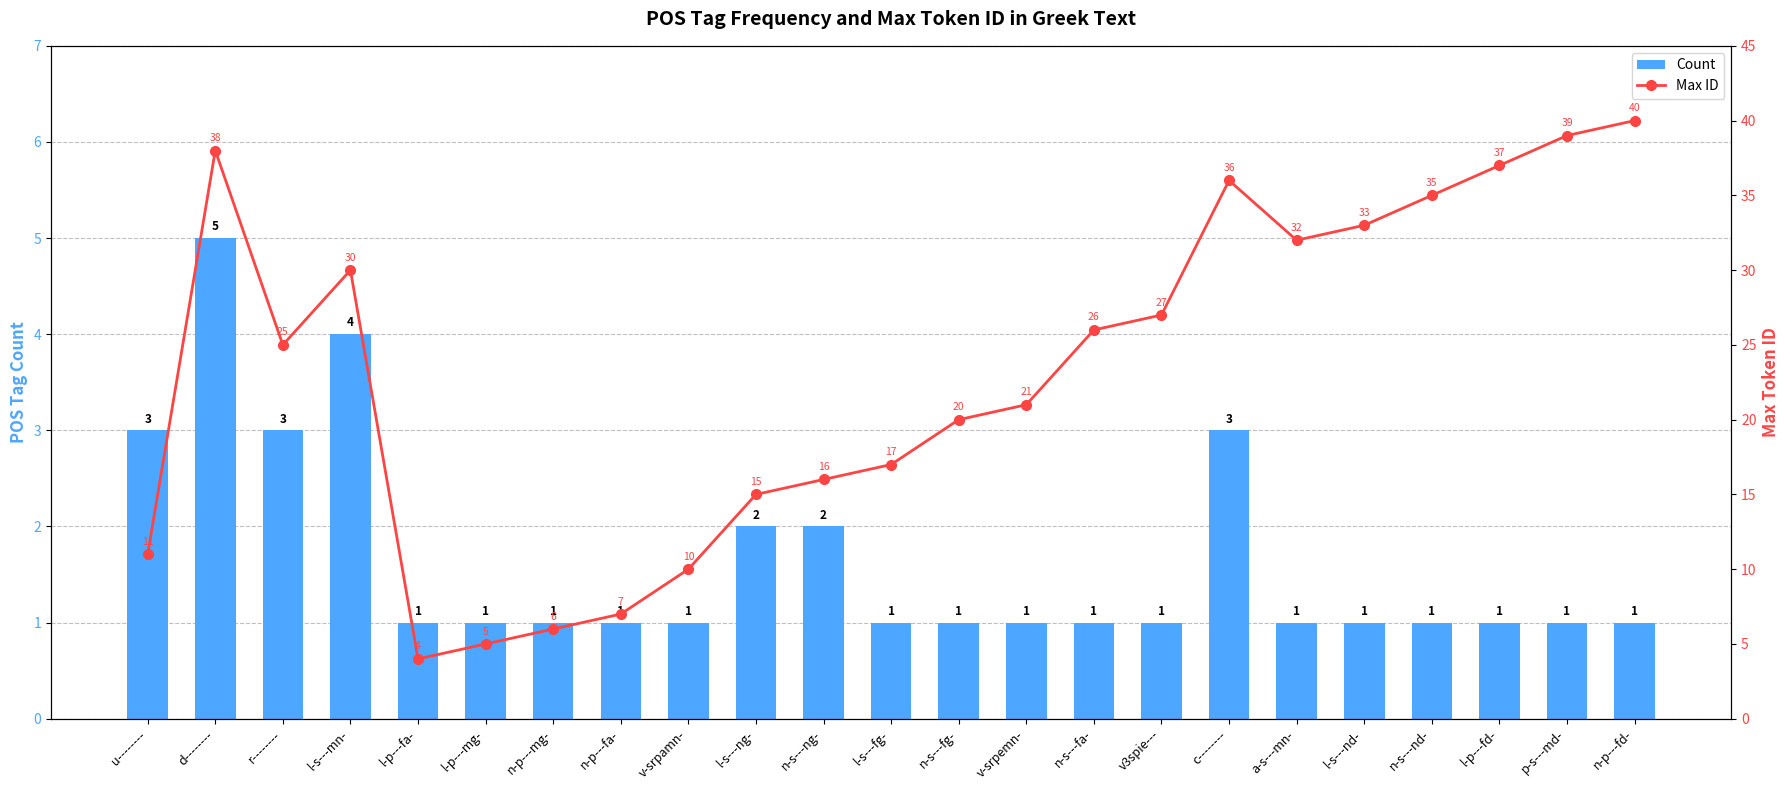

What is the greatest value displayed?

40